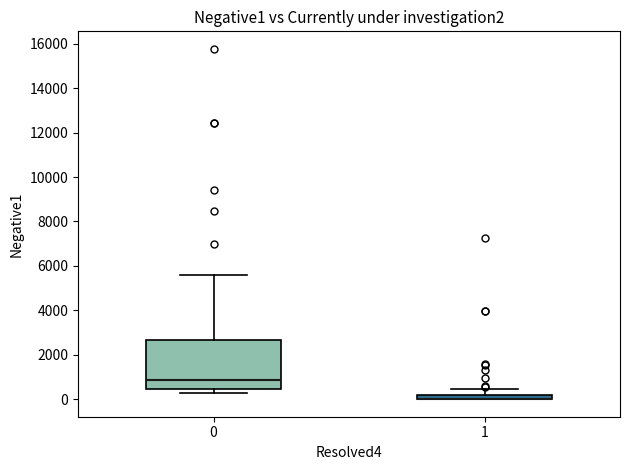

Where does the upper whisker of the box at x = 1 end on the y-axis? The values are not printed on the chart, so give them approximately, as read against the axis.

400